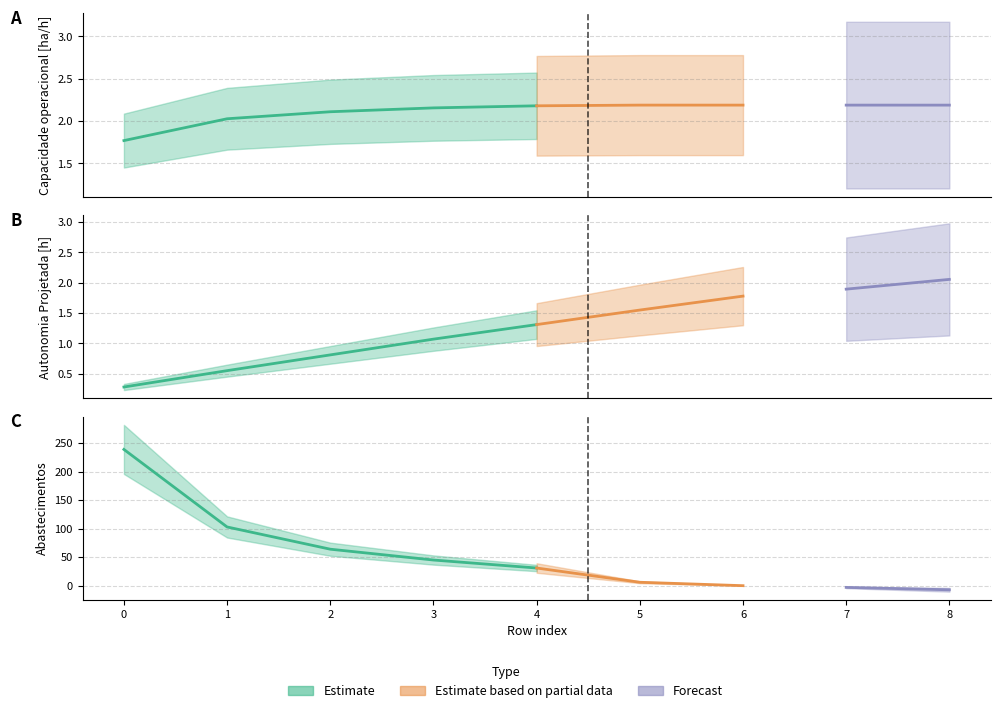

What value does the Autonomia Projetada [h] series have at 4?

1.3